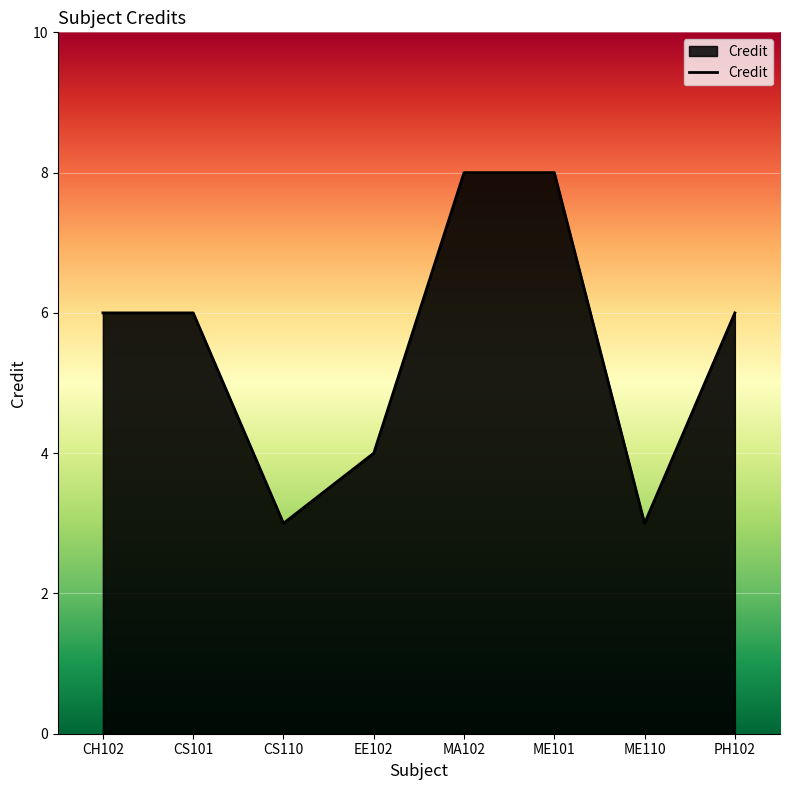

Approximately how many times larger is the value at EE102 compared to CH102?

0.7